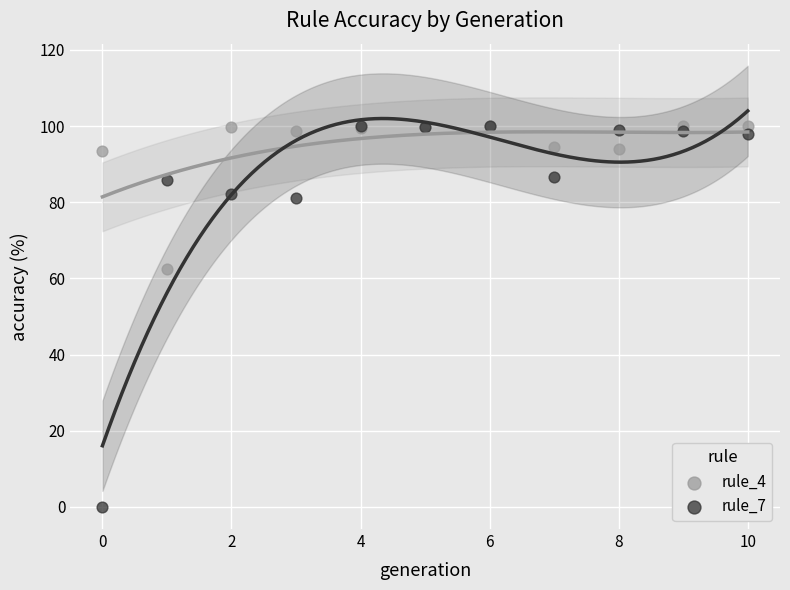

In the rule_7 series, what Y value is closest to 49?

81.1